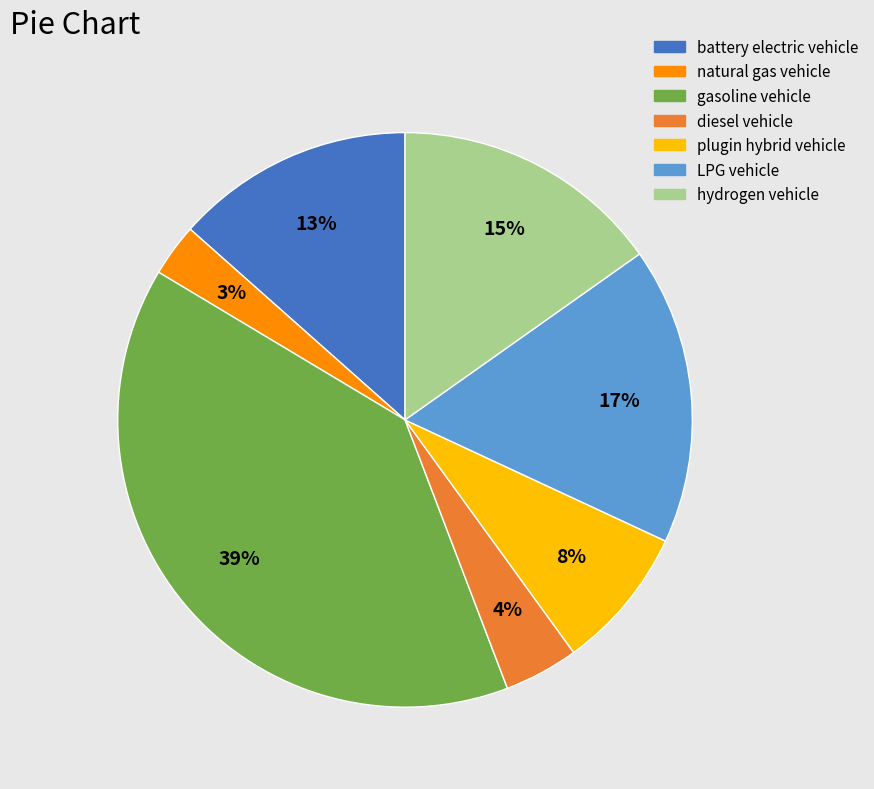

Does any single category account for the majority?

No